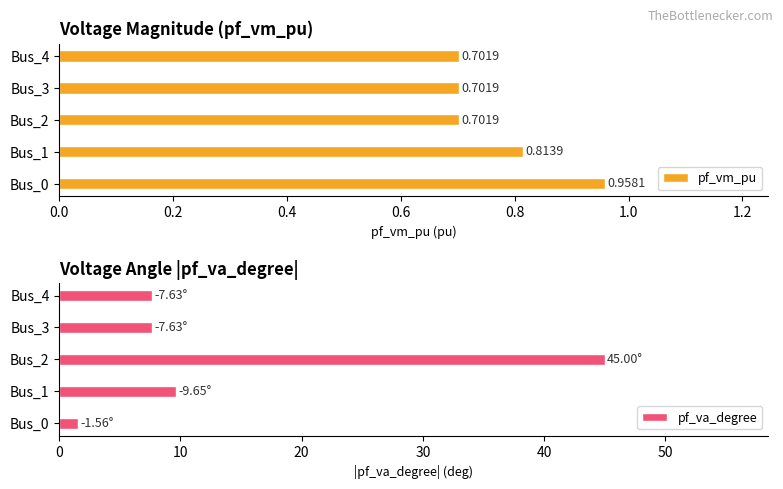

Where is pf_va_degree nearest to the value 23?

Bus_1